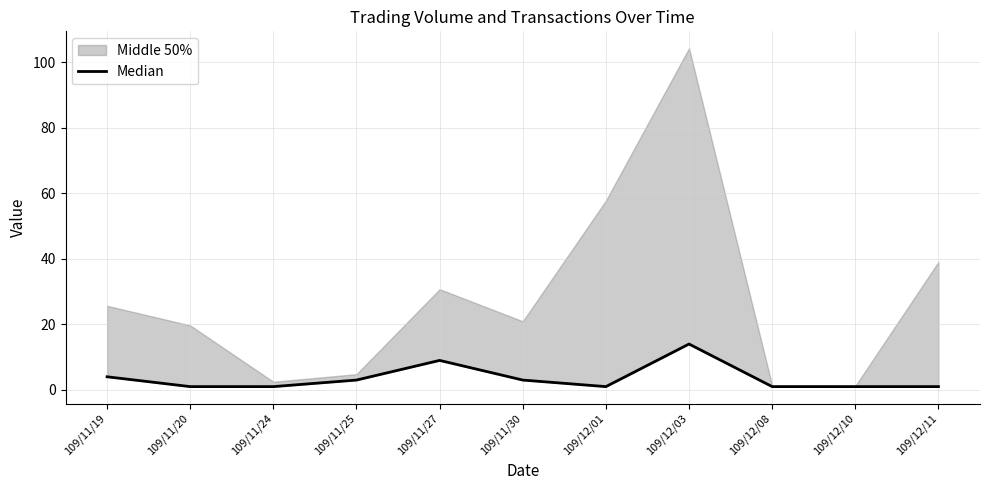

The value at 109/11/20 is 1. True or false?

True